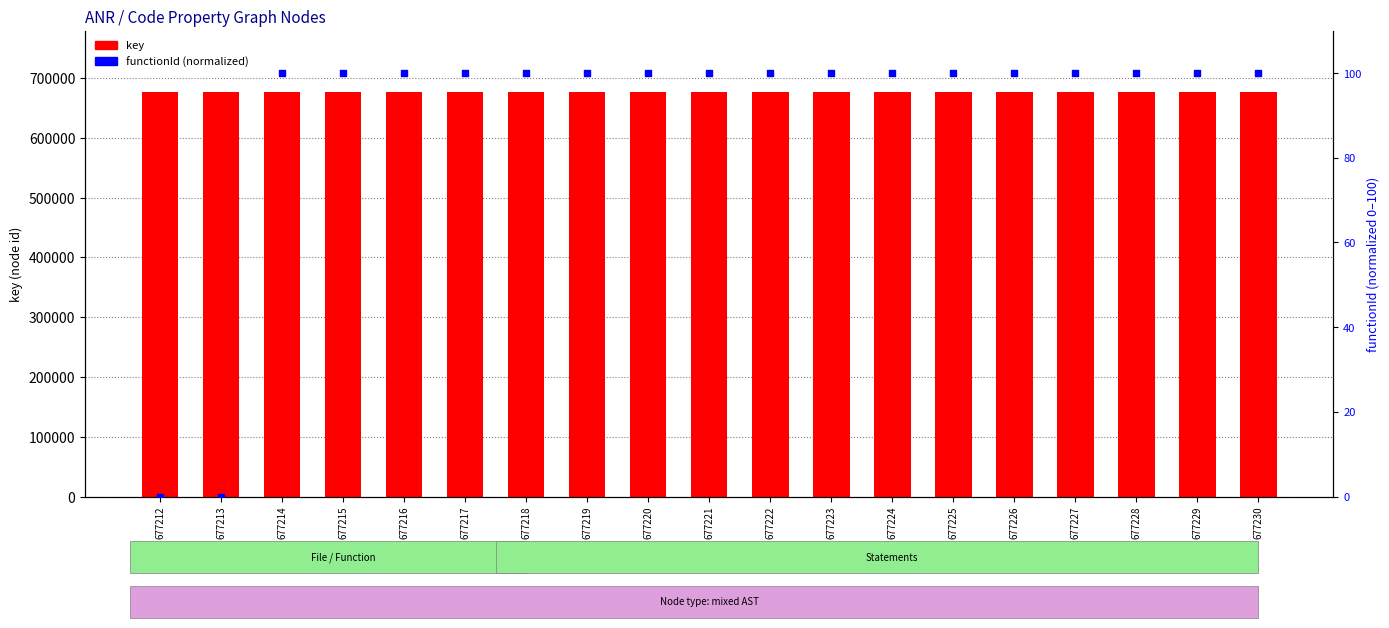

What is the total value across all series at 677212?

677212